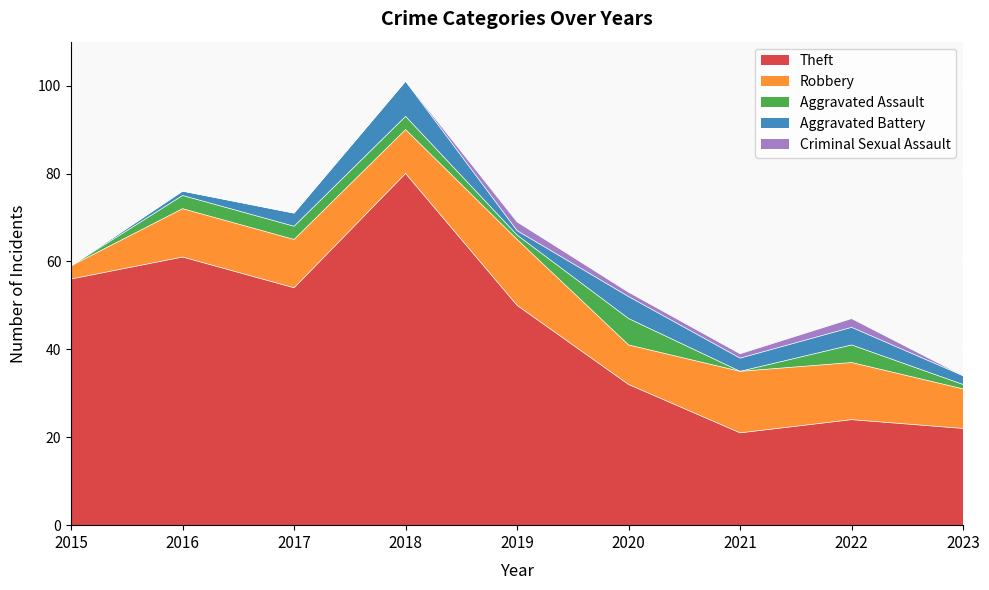

Count the Criminal Sexual Assault values in the range 0 to 1.

7